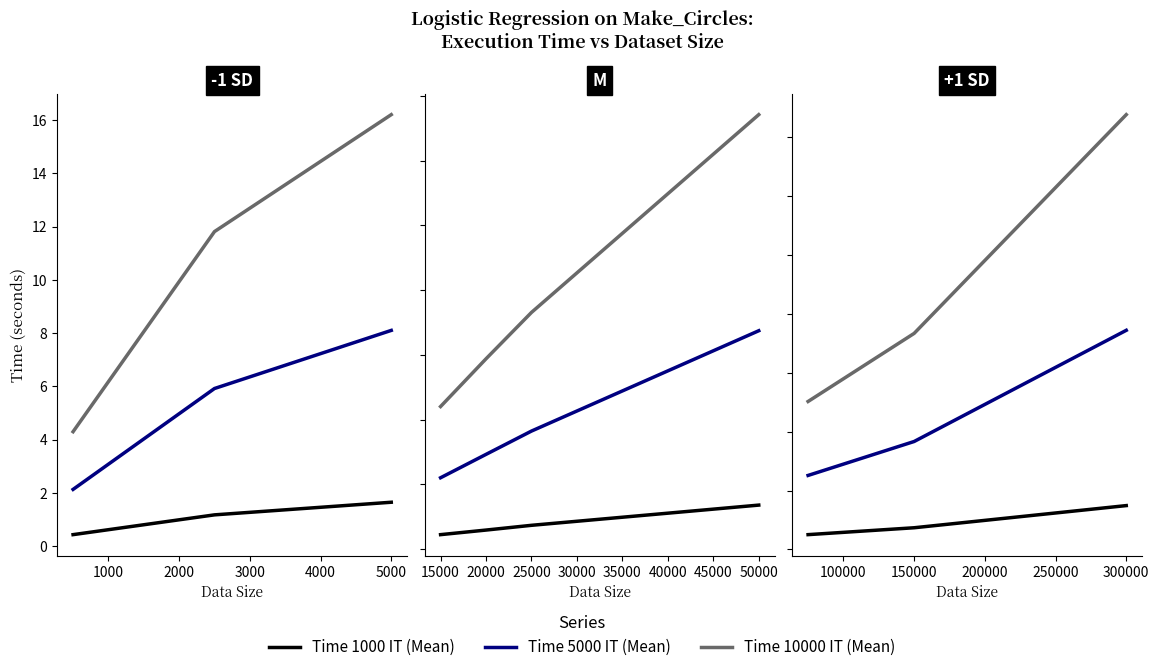

What are all the series names shown in the legend?

Time 1000 IT (Mean), Time 5000 IT (Mean), Time 10000 IT (Mean)